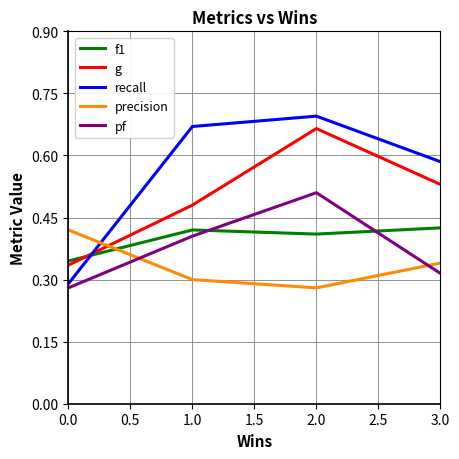

Is it true that f1 equals 0.4 at 2.0?

True